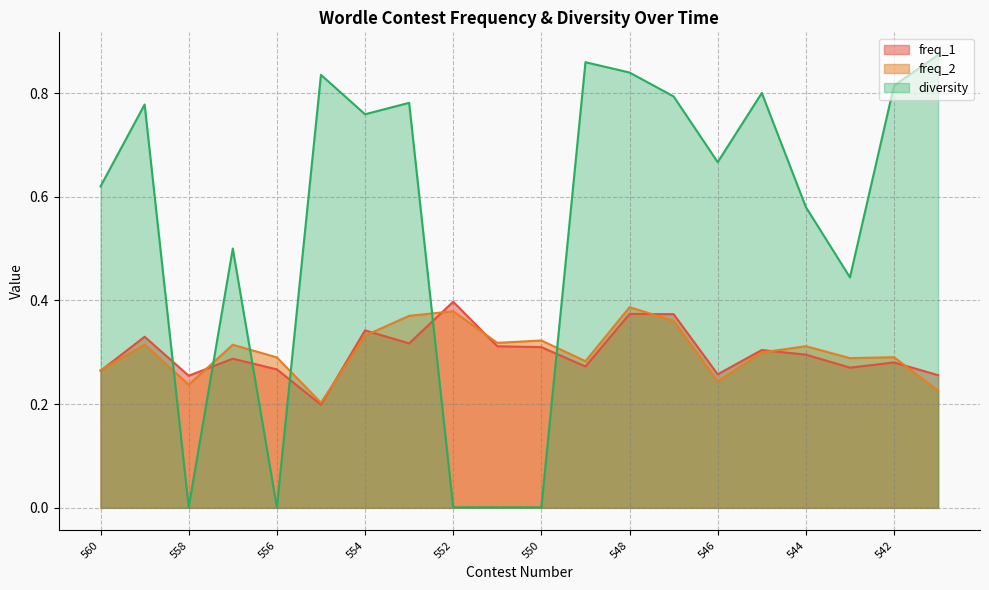

Which series has the largest total across all categories?

diversity